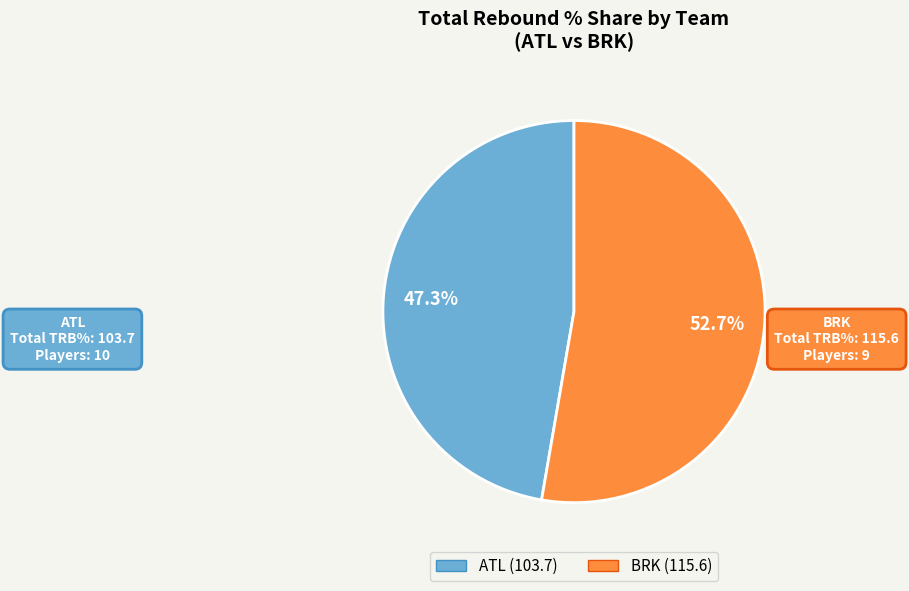

Is there a majority slice in this chart?

Yes